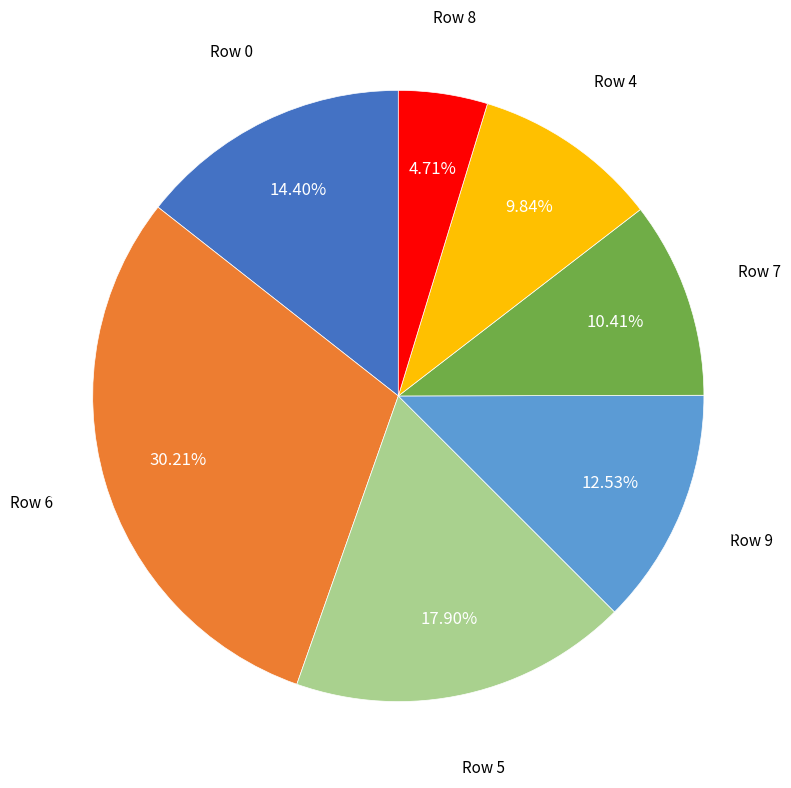

Is there a majority slice in this chart?

No